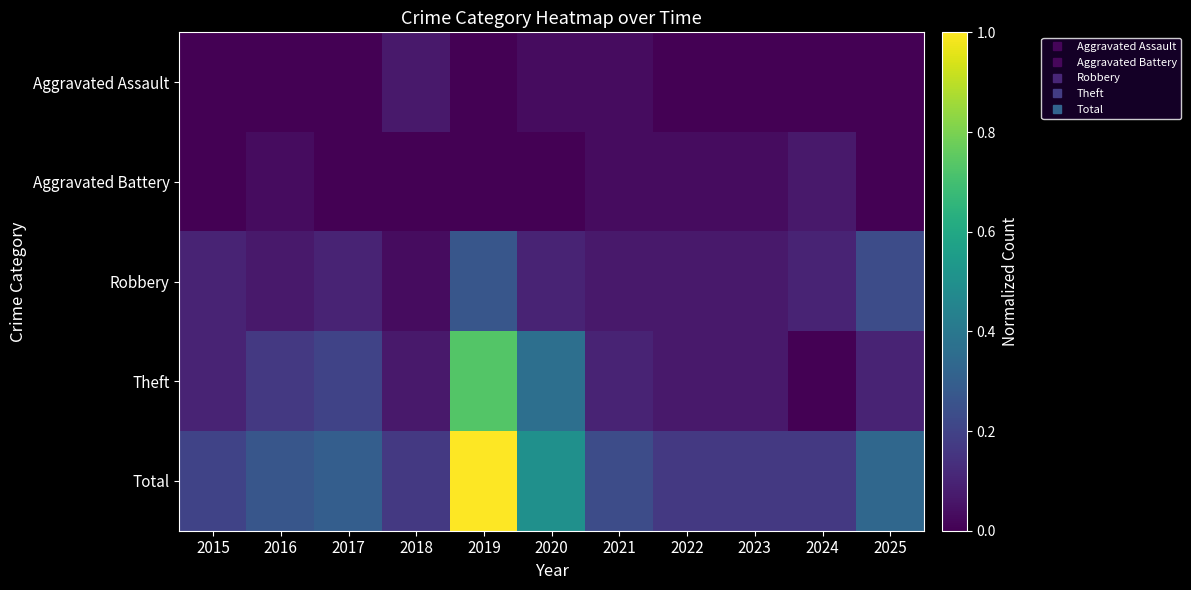

What is the total value across all series at 2021?

0.5